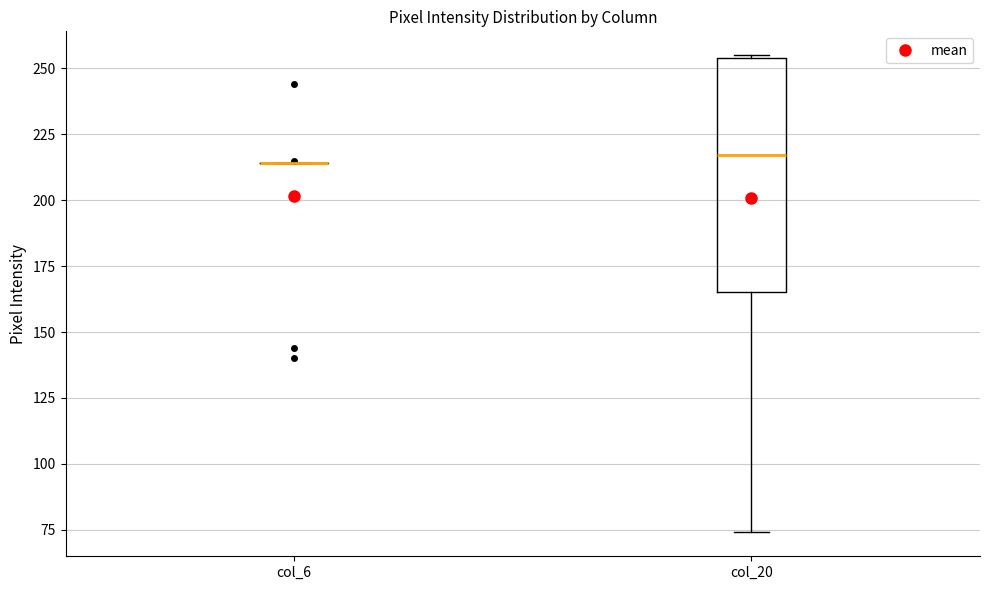

Where is the lower edge of the box for col_20 on the y-axis? The values are not printed on the chart, so give them approximately, as read against the axis.

165